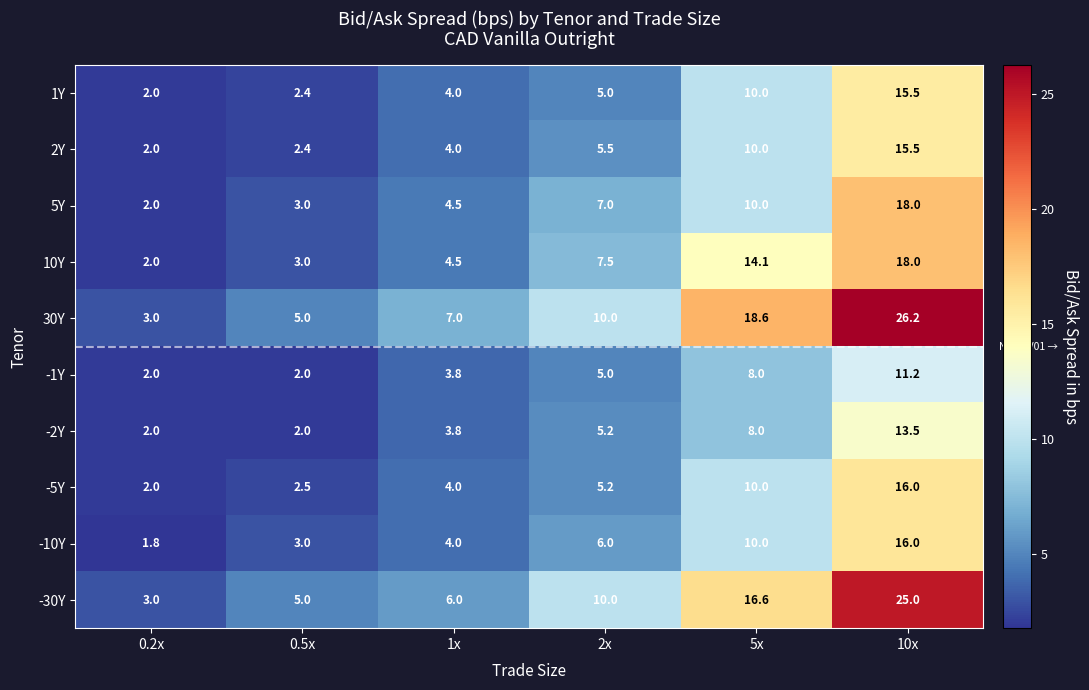

The -30Y series shows 3.3 at 0.5x. True or false?

False